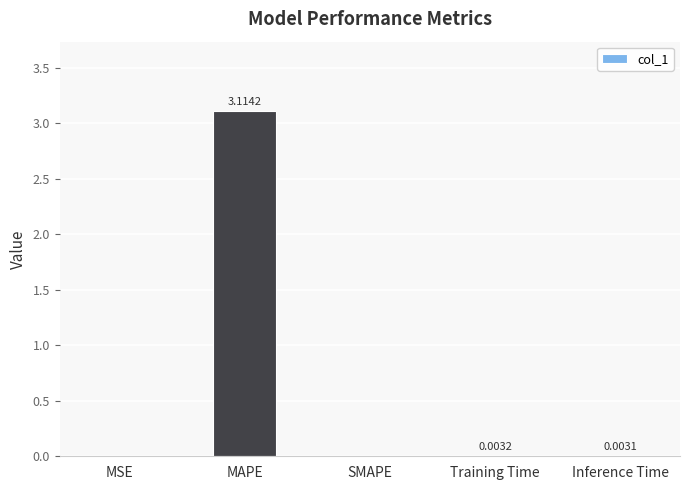

What is the sum of all values?

3.1